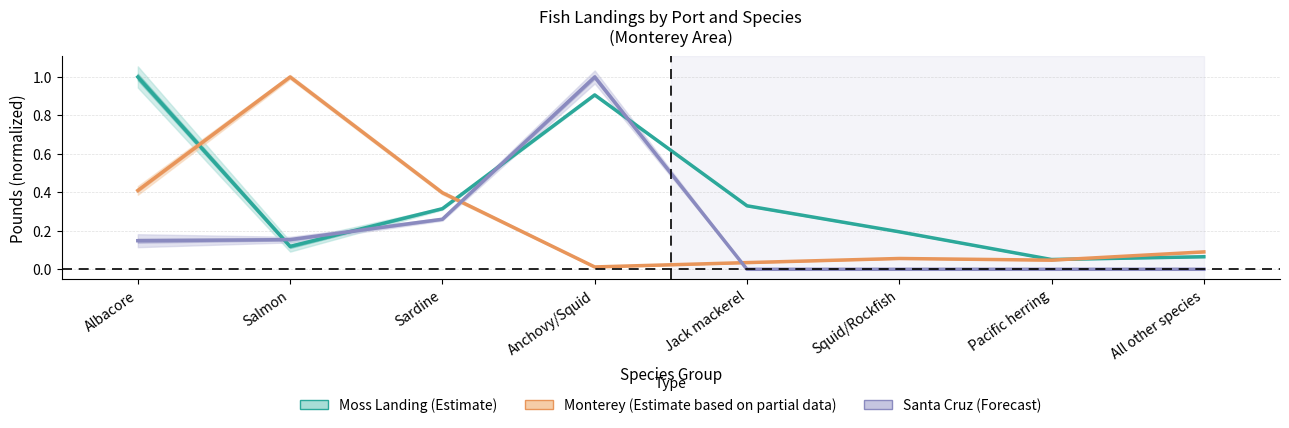

In Moss Landing, how many points are lower than both neighbors (excluding endpoints)?

2